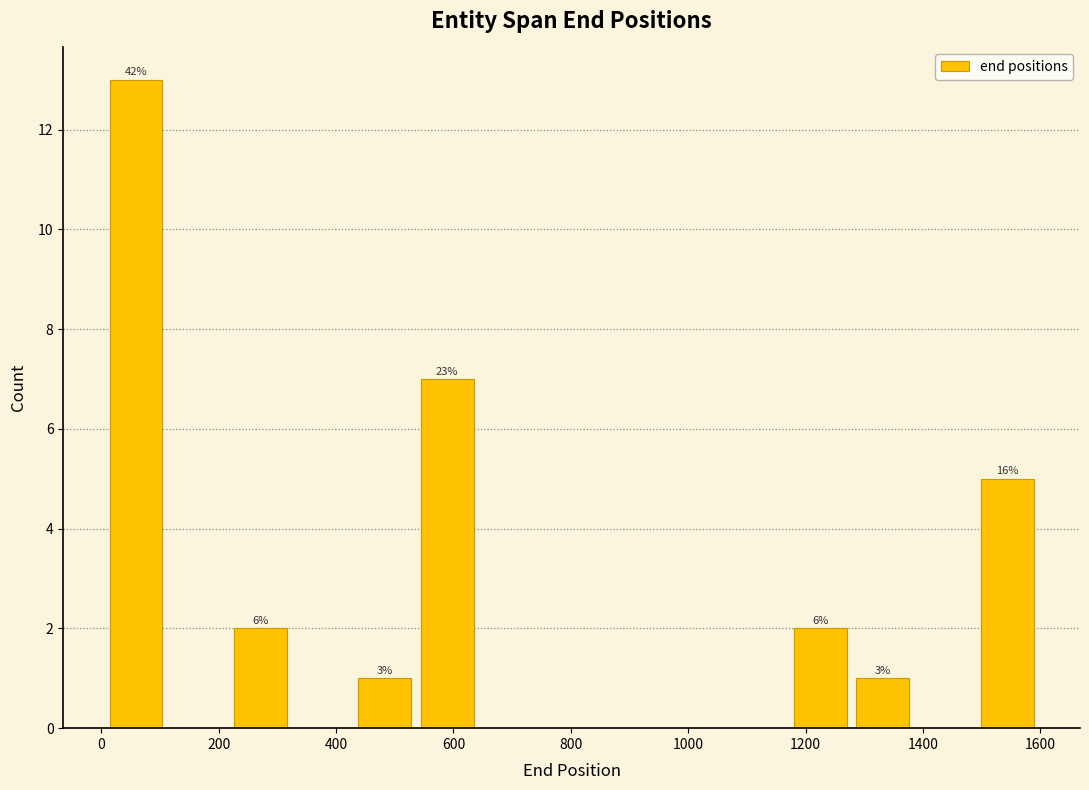

Which range on the x-axis has the tallest bar?

0 to 120